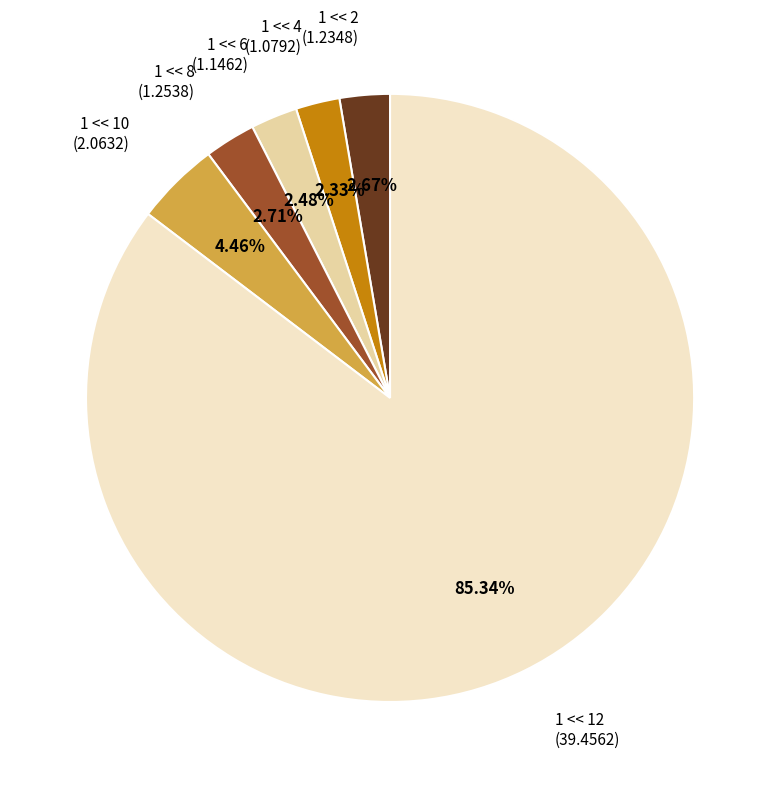

What is the majority slice?

1 << 12